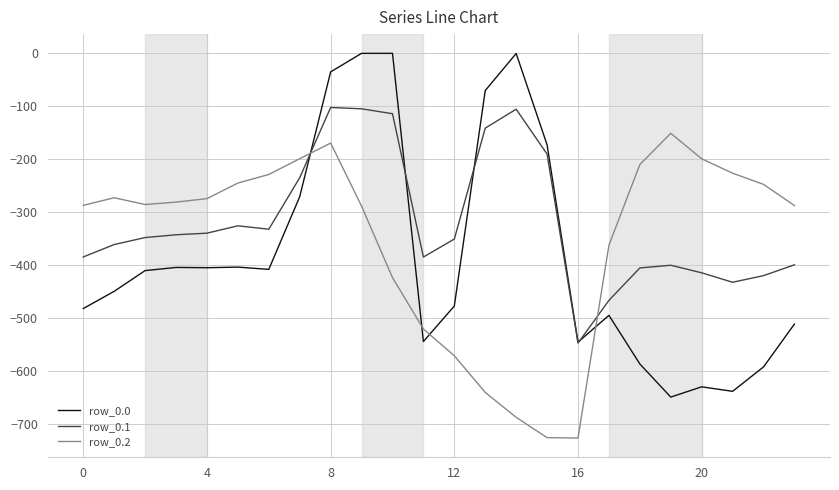

What is the lowest value of the row_0.0 series?

-649.2